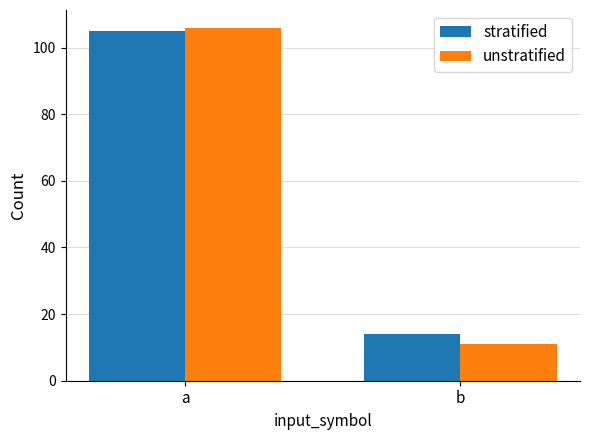

What is the minimum value for unstratified?

11